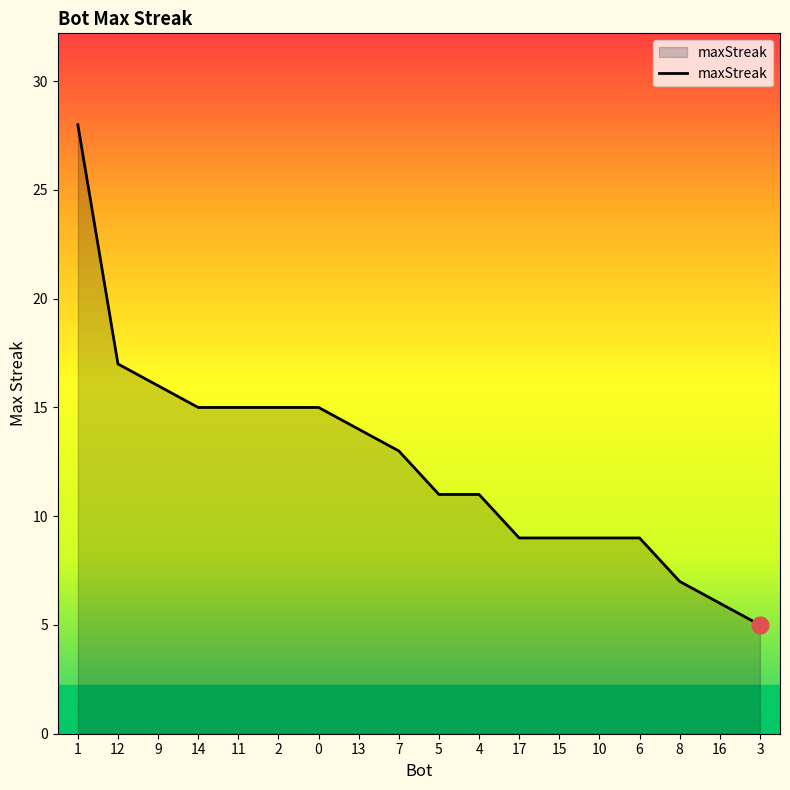

At which label is the value closest to 16?

9